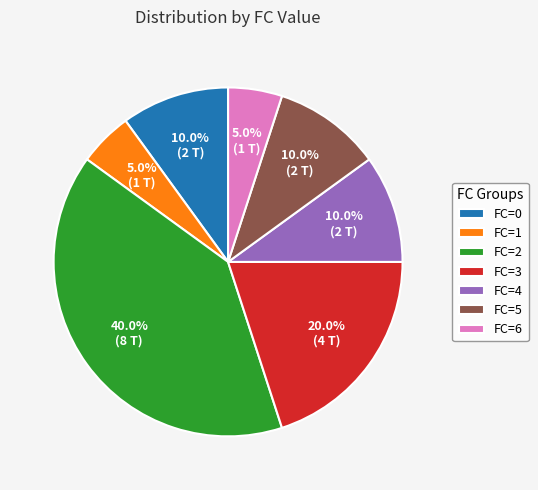

How much of the chart is everything except FC=0?

90.0%